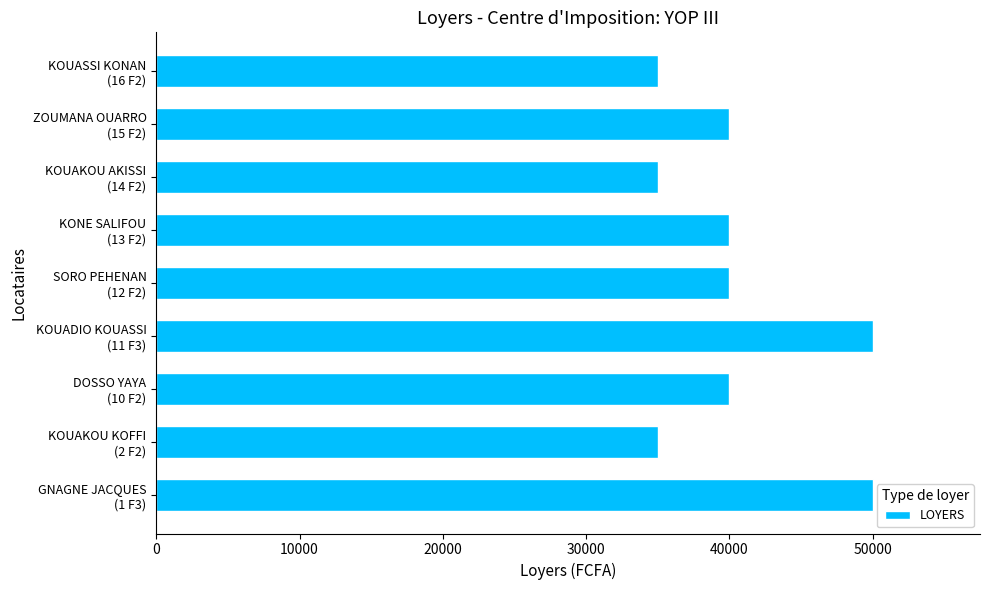

What is the average value?

40556